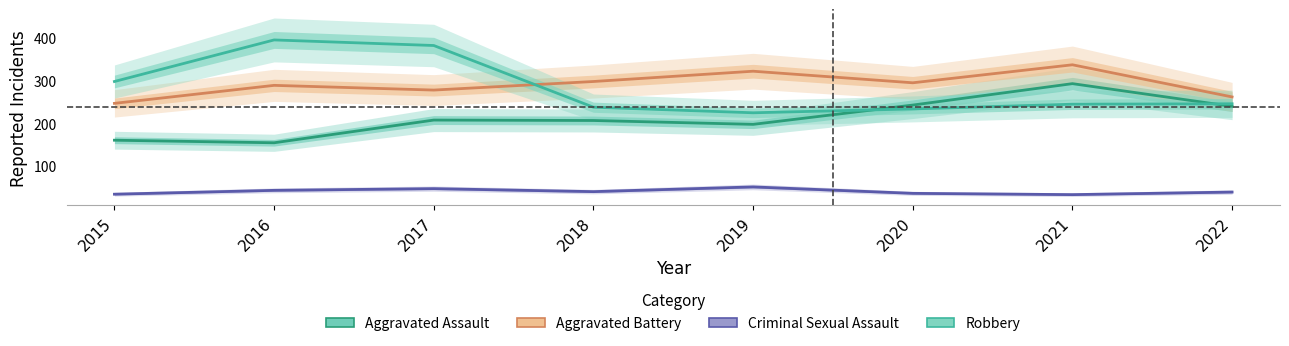

What is the total value across all series at 2020?

805